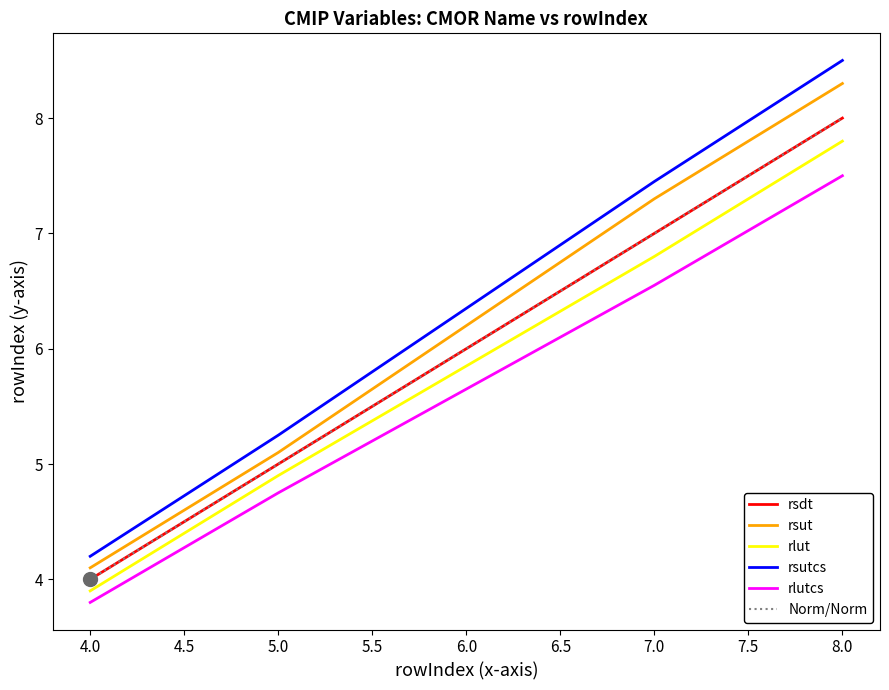

True or false: rsut and rsutcs intersect in this chart.

False